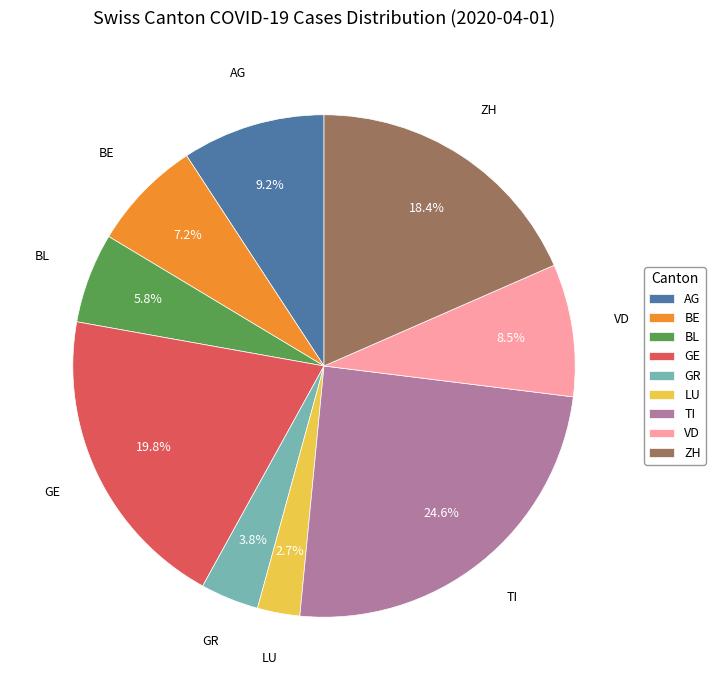

To the nearest percent, what percentage of the pie is GR?

4%